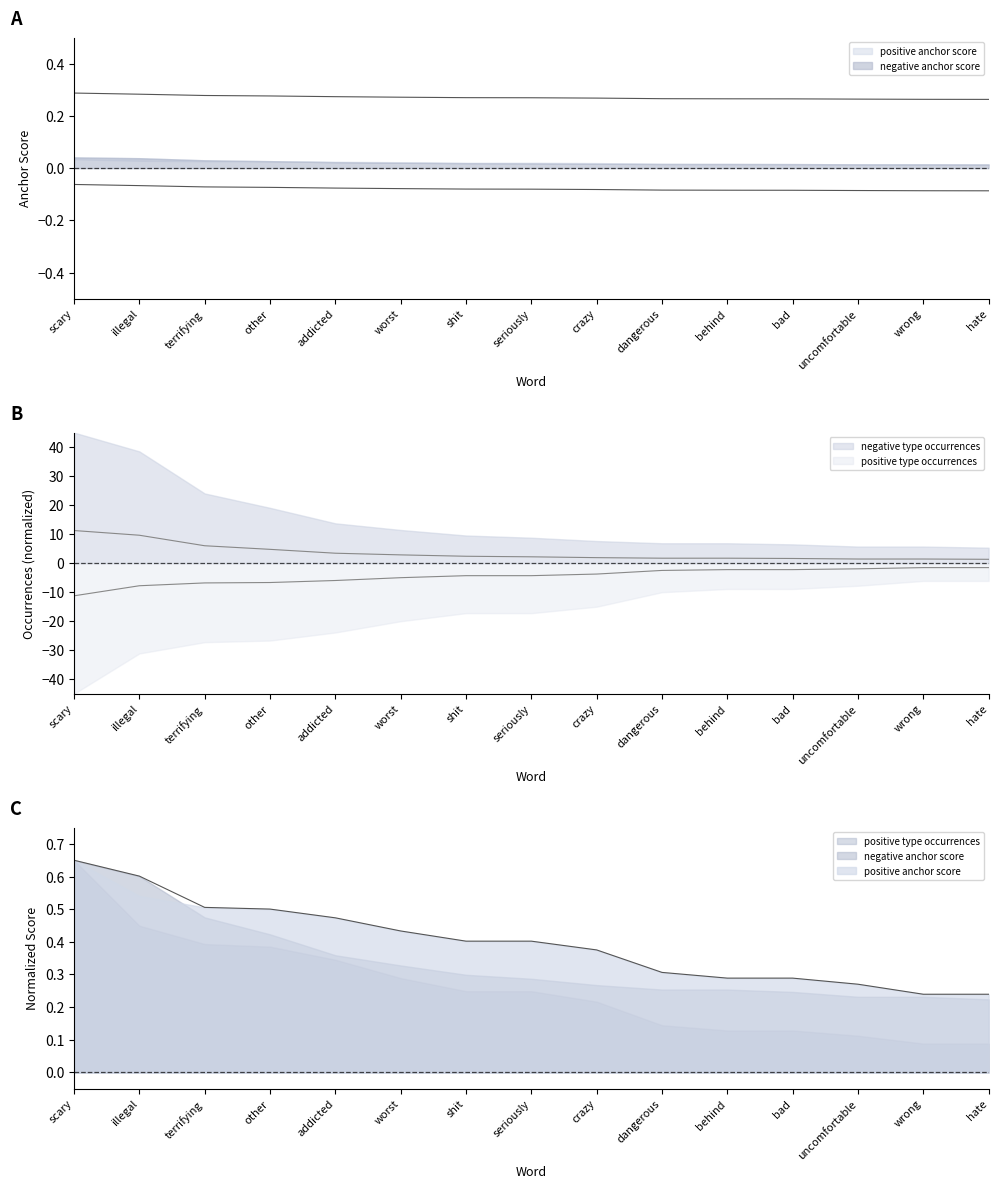

What is the label of the 2nd point from the right?

wrong